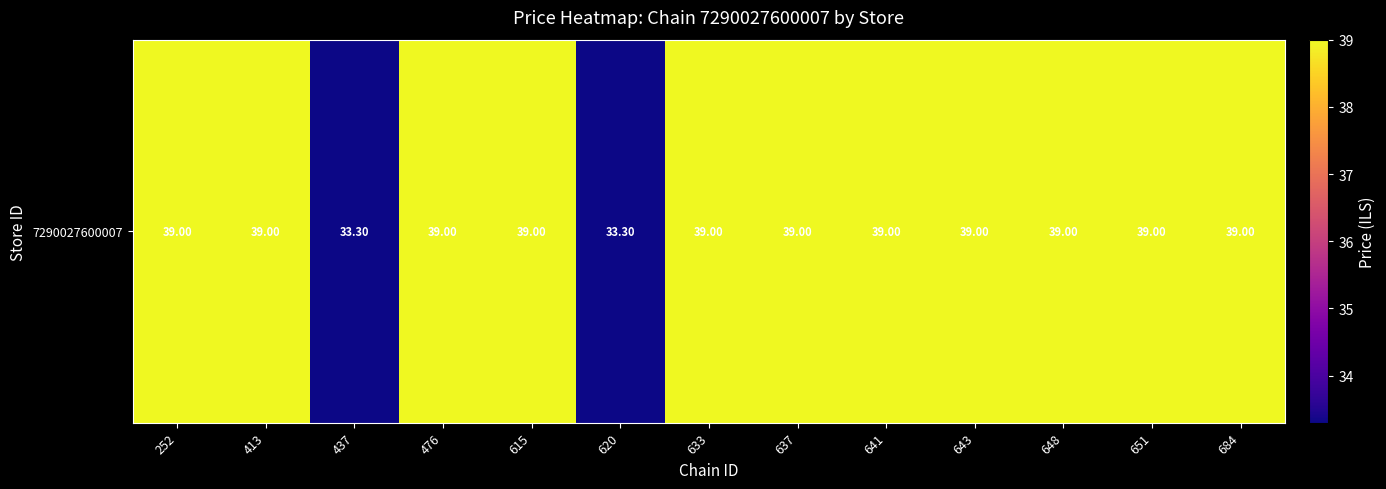

What is the sum of all values?

495.6